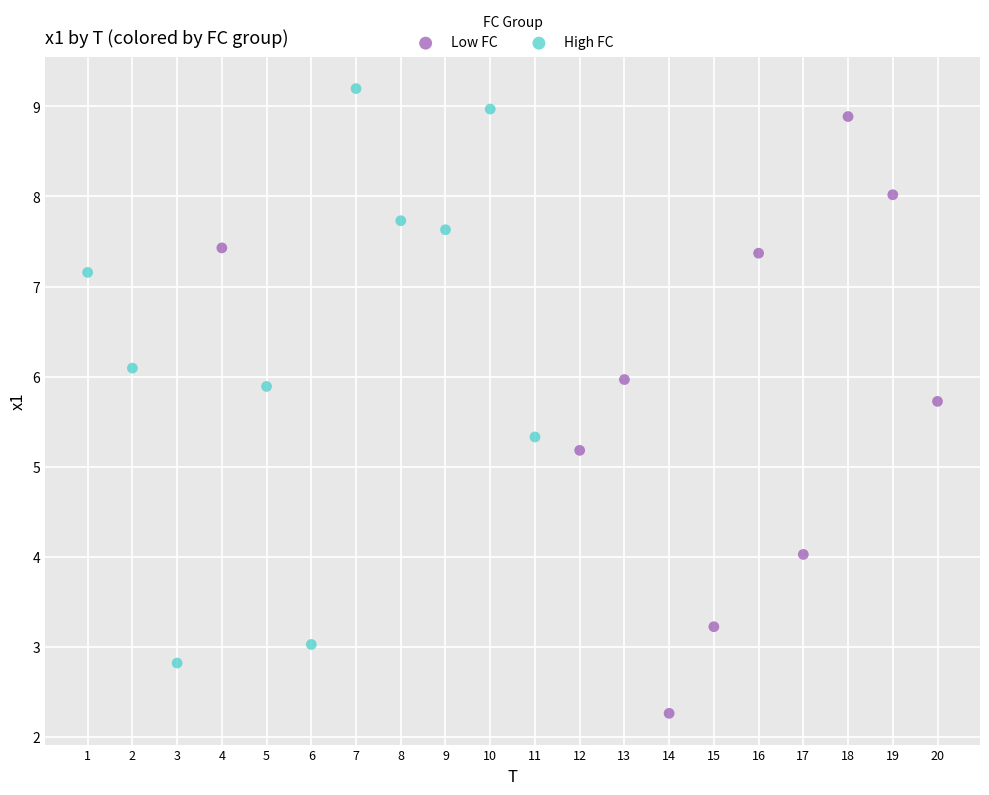

Which series has the widest spread of Y values?

Low FC